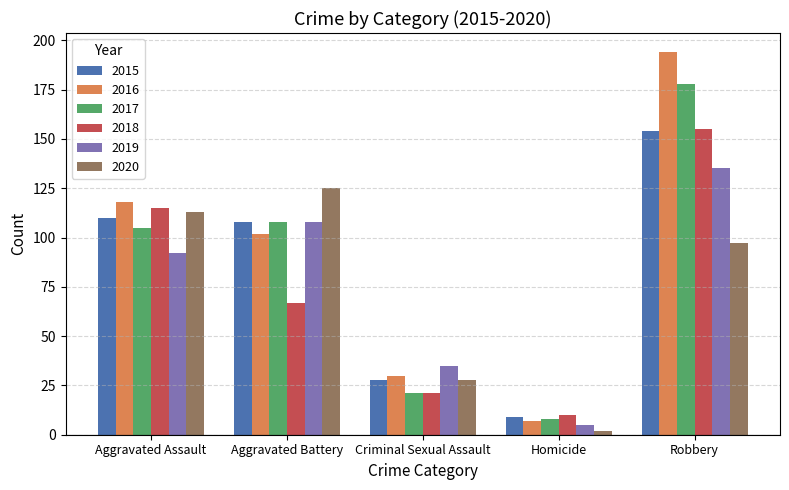

The 2017 series shows 105 at Aggravated Assault. True or false?

True